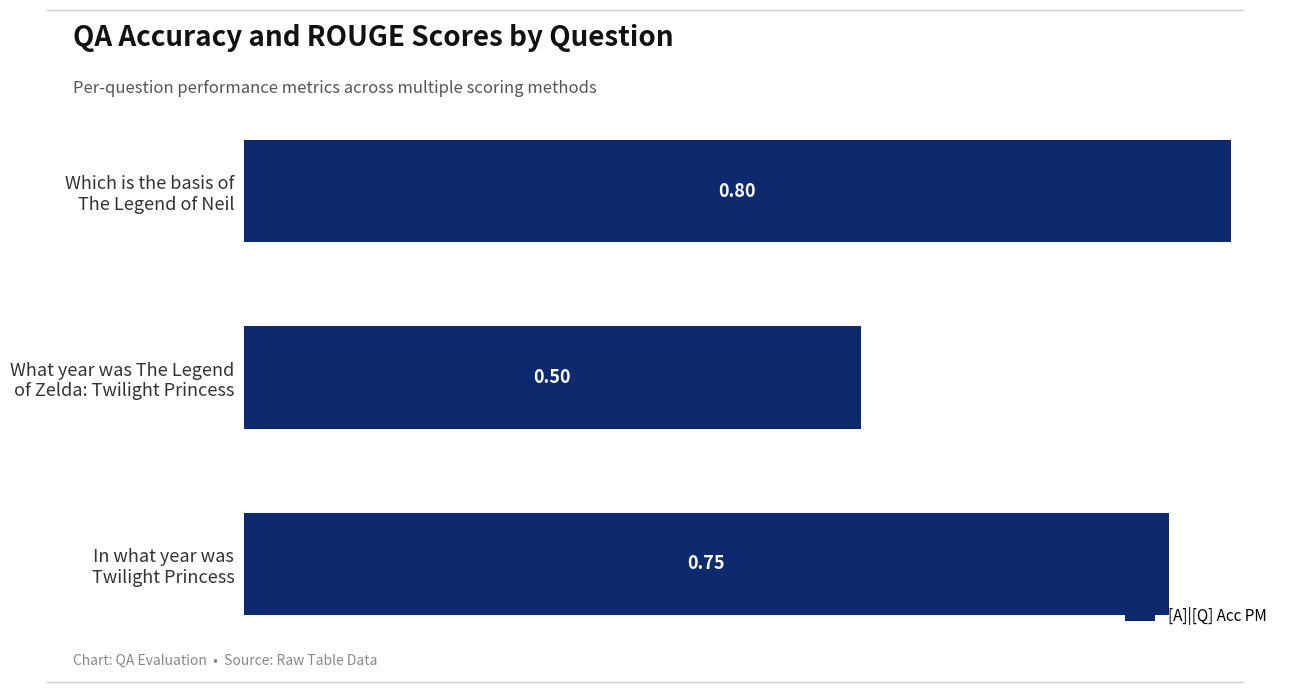

At which category does the chart reach its minimum across all series?

What year was The Legend
of Zelda: Twilight Princess